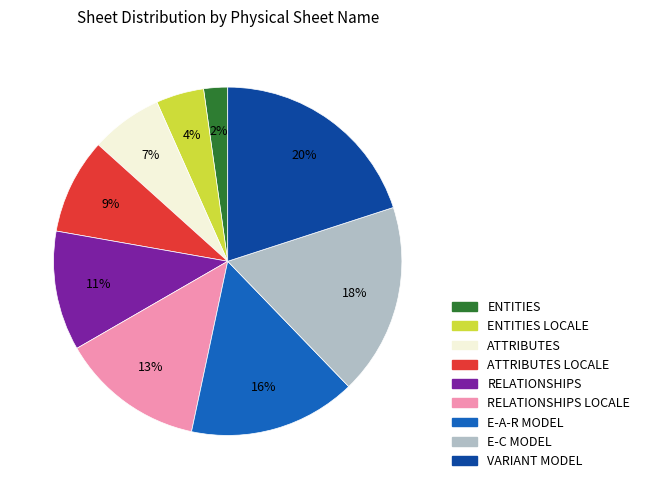

Which has a higher value, E-A-R MODEL or ENTITIES?

E-A-R MODEL